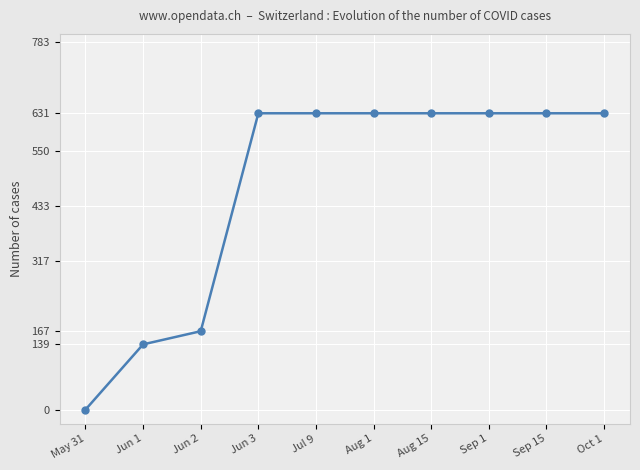

What position from the left is Aug 15?

7